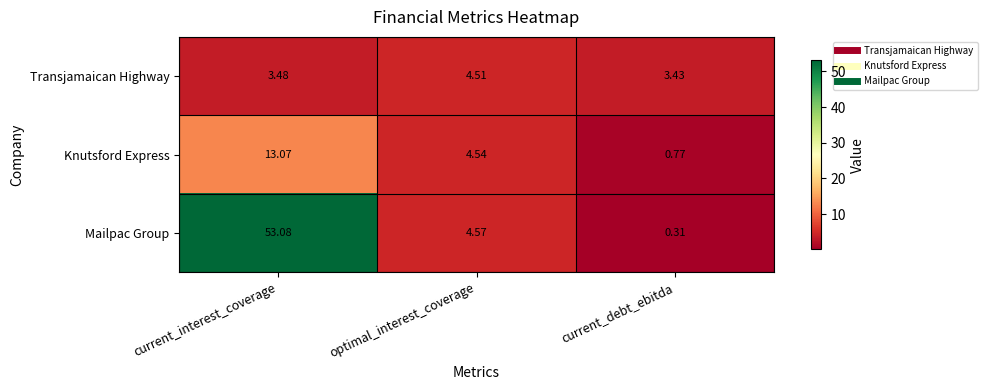

At which category is the sum across all series the highest?

current_interest_coverage